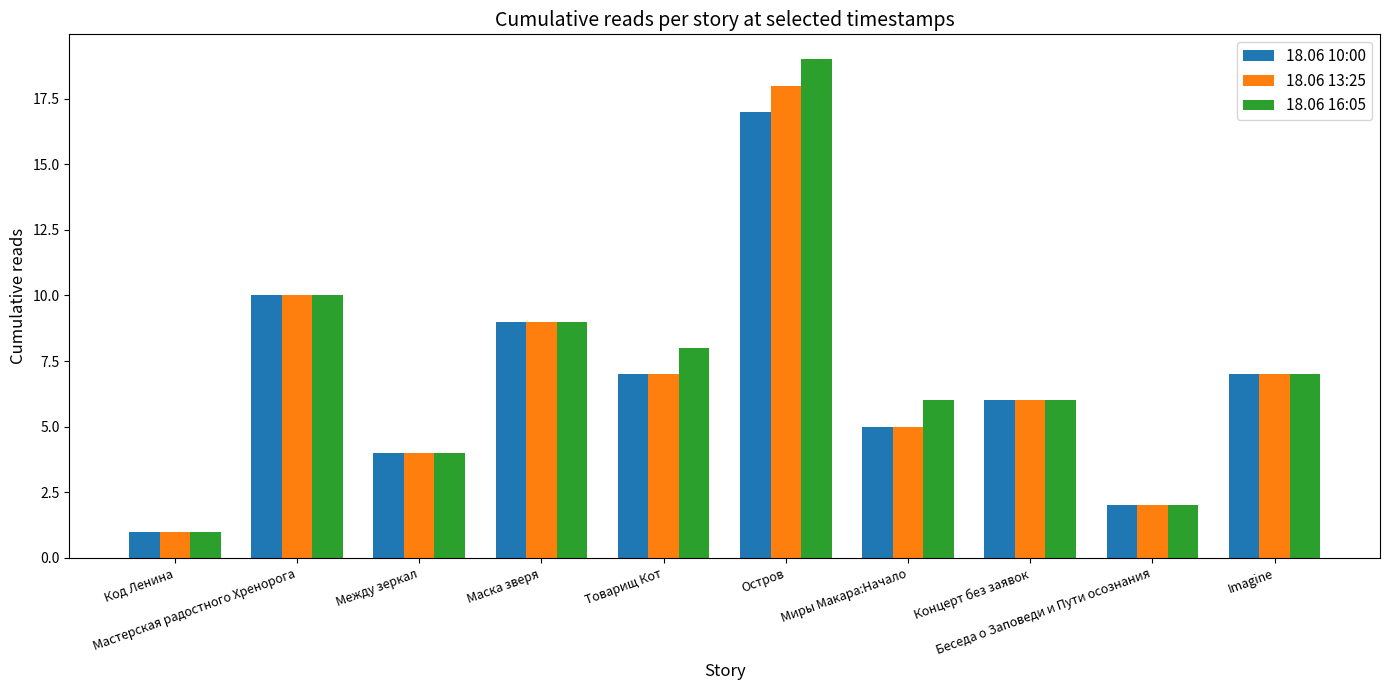

Reading left to right, list all the values displayed in this chart.

18.06 10:00: 1	10	4	9	7	17	5	6	2	7
18.06 13:25: 1	10	4	9	7	18	5	6	2	7
18.06 16:05: 1	10	4	9	8	19	6	6	2	7